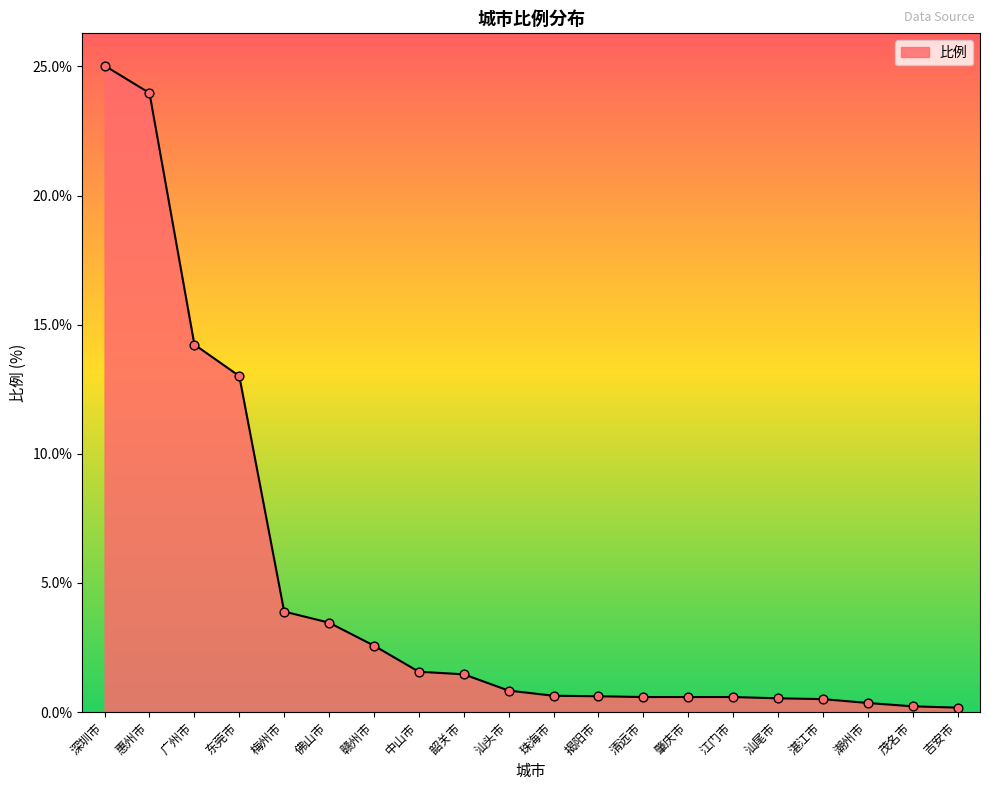

Between 广州市 and 韶关市, which is larger?

广州市